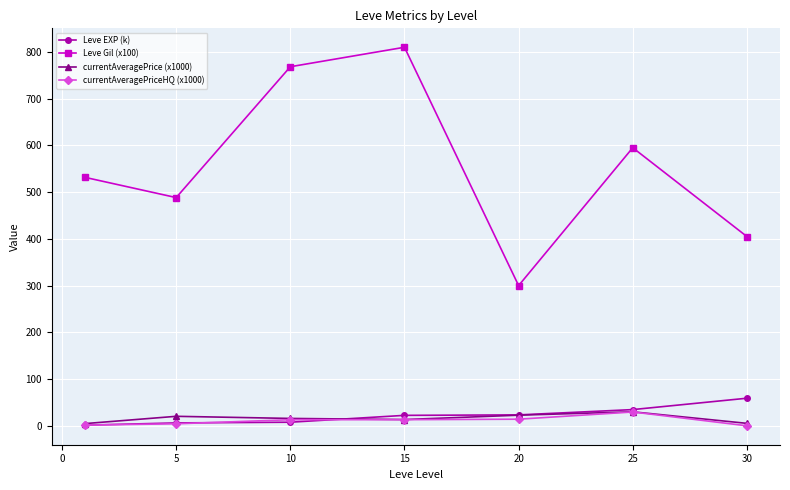

After their last crossing, which series has the higher values: currentAveragePriceHQ (x1000) or Leve EXP (k)?

Leve EXP (k)